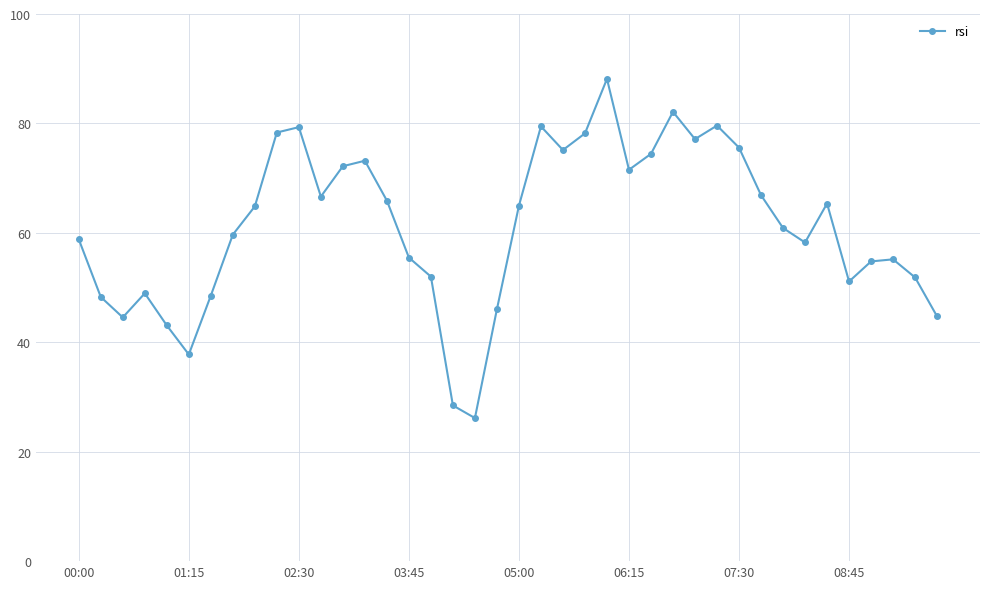

What is the greatest value displayed?

88.1